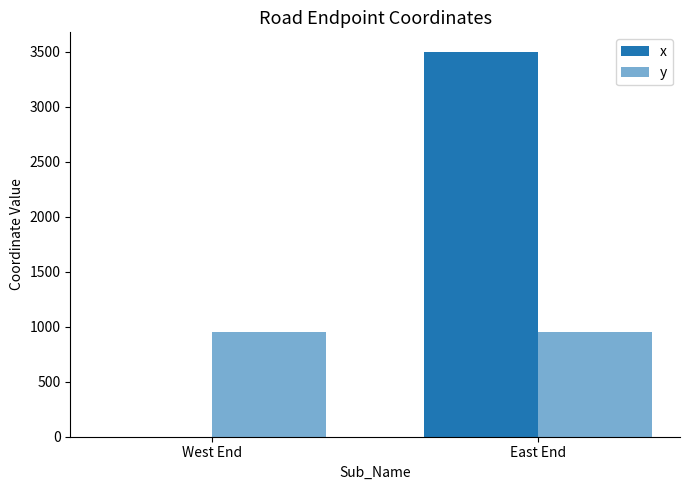

How many categories are shown in the chart?

2